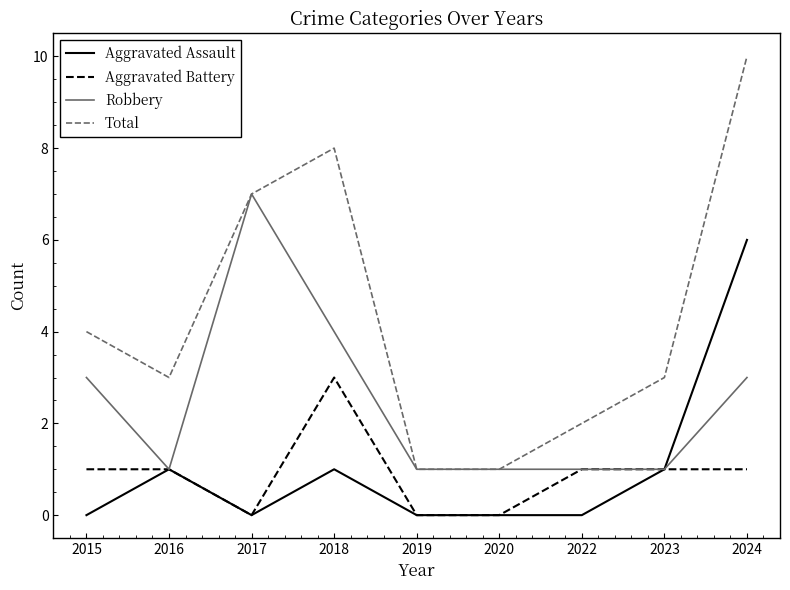

True or false: Total has a value of 3 at 2023.

True